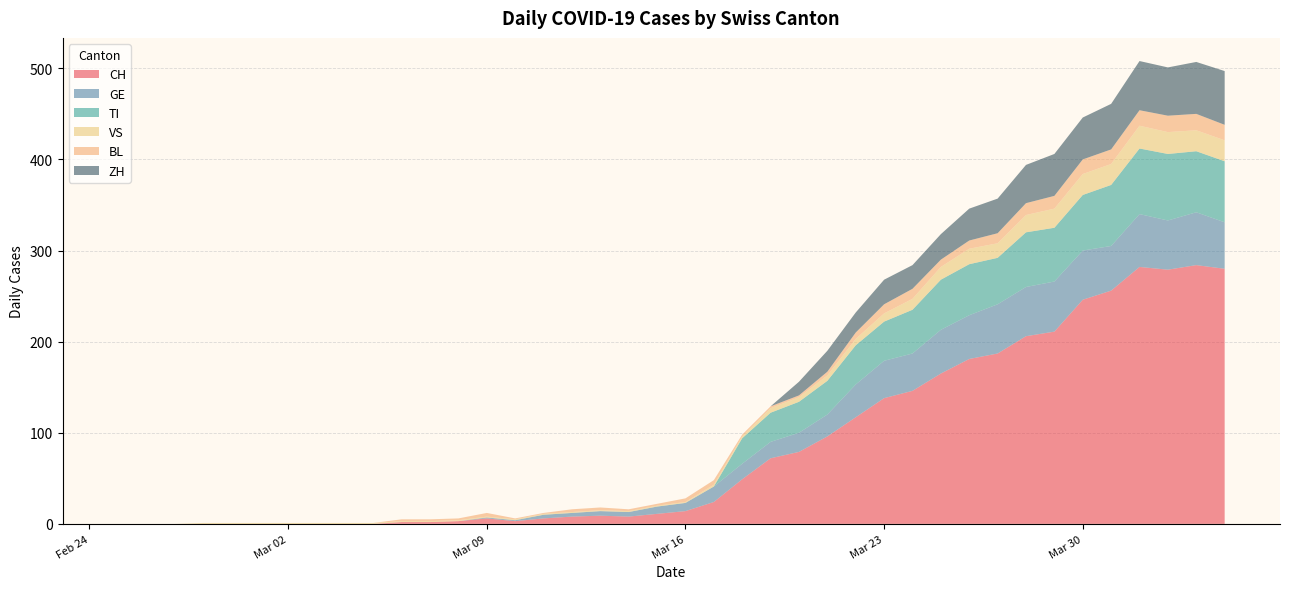

Reading left to right, what are all the values shown in this chart?

CH: 0	0	0	0	0	0	0	0	0	0	2	2	3	6	3	6	8	9	8	11	14	24	49	72	79	96	117	138	146	165	181	187	206	211	246	256	282	279	284	280
GE: 0	0	0	0	0	0	0	0	0	0	0	0	0	1	1	4	4	5	5	8	9	17	17	18	21	24	36	41	41	48	48	54	54	55	54	49	58	54	58	51
TI: 0	0	0	0	0	0	0	0	0	0	0	0	0	0	0	0	0	0	0	0	0	0	28	32	34	37	43	43	48	55	56	51	60	59	61	67	72	73	67	67
VS: 0	0	0	1	1	1	1	1	1	1	1	1	1	1	1	1	1	1	1	1	1	2	2	5	5	6	7	9	12	14	17	16	19	21	23	23	25	24	23	23
BL: 0	0	0	0	0	0	0	0	0	0	2	2	2	4	1	1	3	3	2	2	4	5	2	2	2	4	7	10	11	8	9	11	13	14	16	16	17	18	18	17
ZH: 0	0	0	0	0	0	0	0	0	0	0	0	0	0	0	0	0	0	0	0	0	0	0	0	15	23	22	27	26	28	35	38	42	46	46	50	54	53	57	59